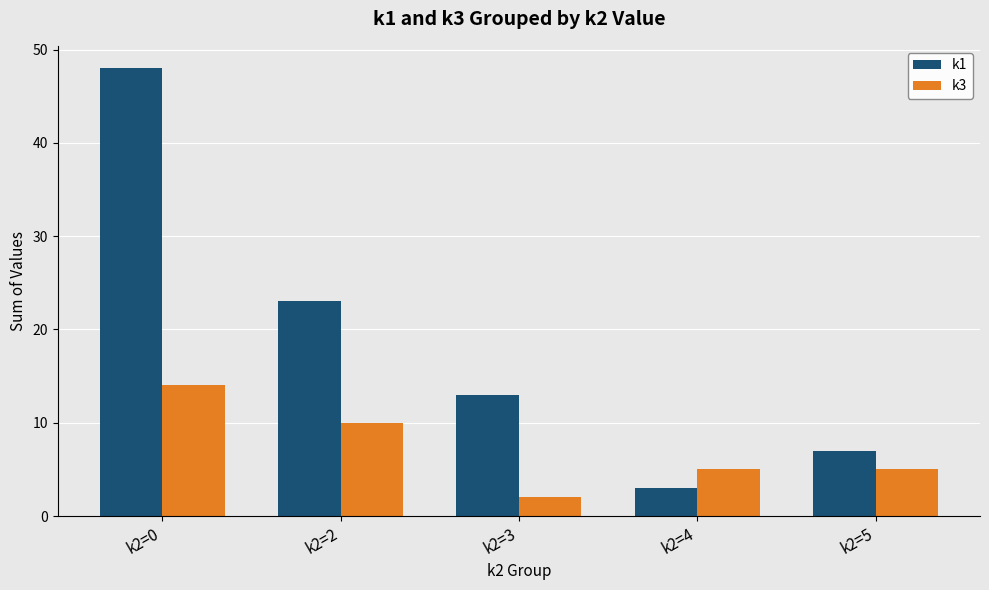

What is the smallest value displayed?

2